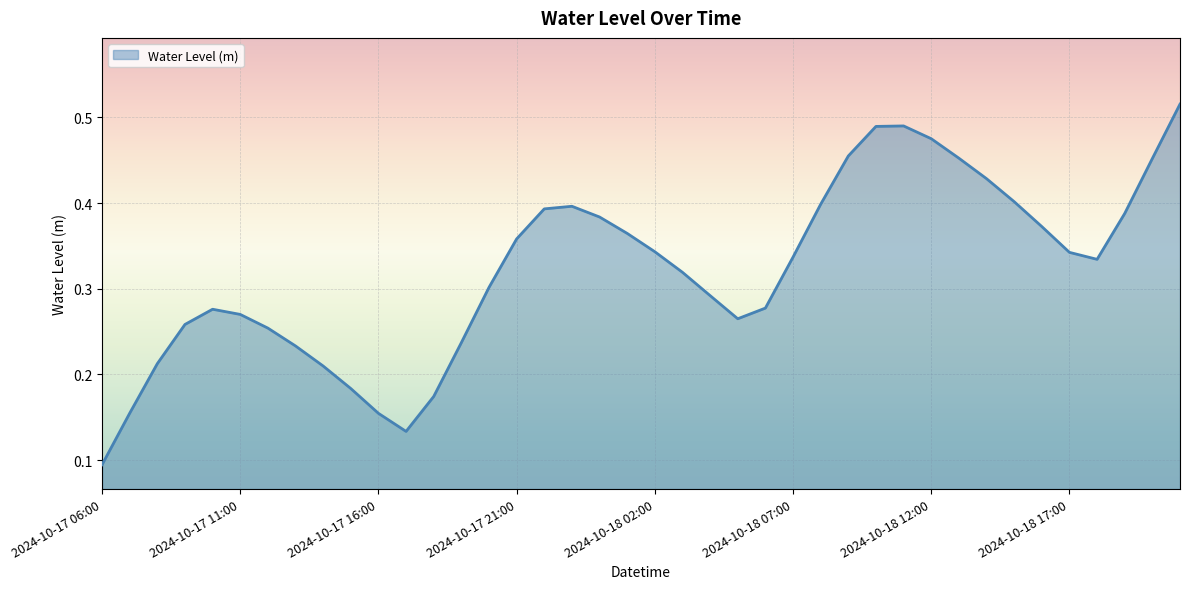

At which label is the value closest to 0?

2024-10-17 06:00